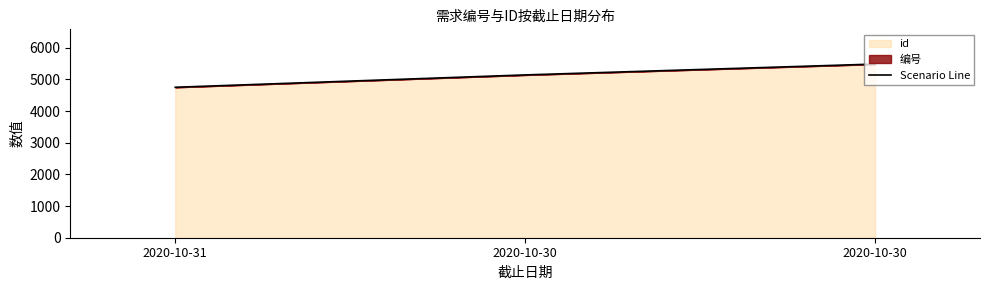

At which category does the chart reach its peak across all series?

2020-10-30